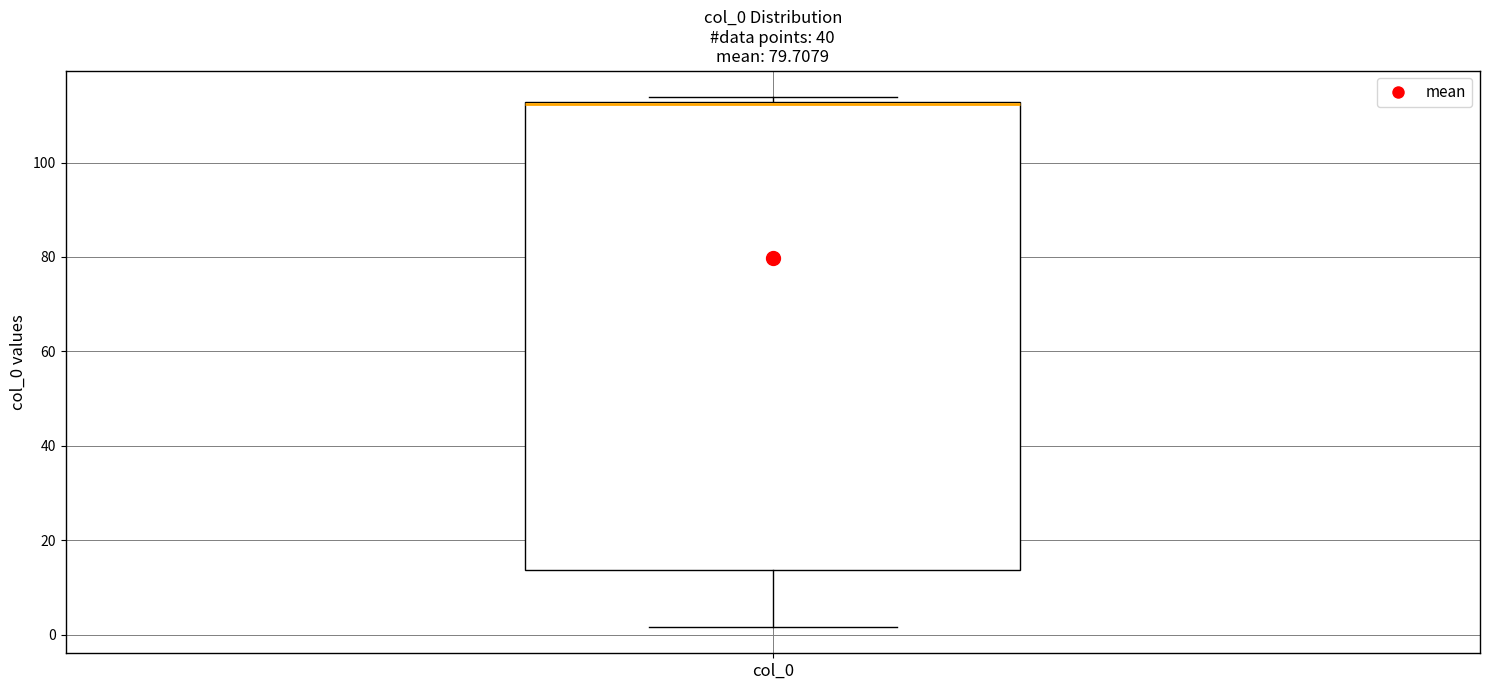

Read this box plot against the y-axis: the position of the median line, the range covered by the box, and the ends of both whiskers. The values are not printed on the chart, so give them approximately, as read against the axis.

median 112, box 14 to 112, whiskers 2 to 114